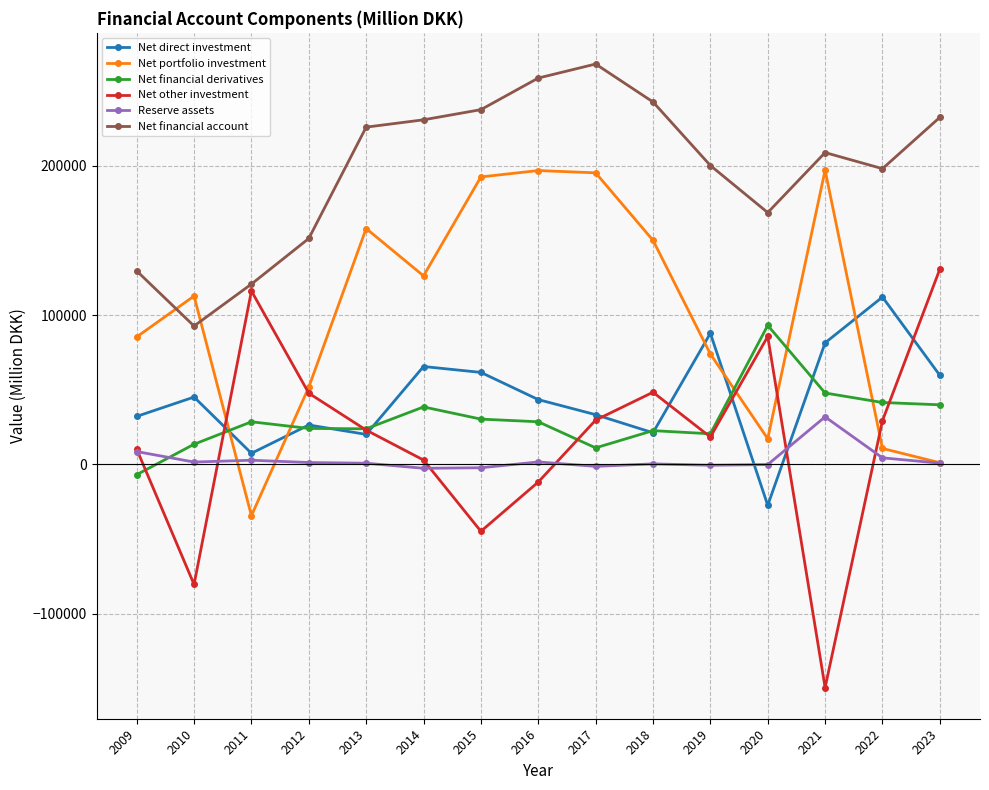

Where is the first local maximum for Net other investment?

2011